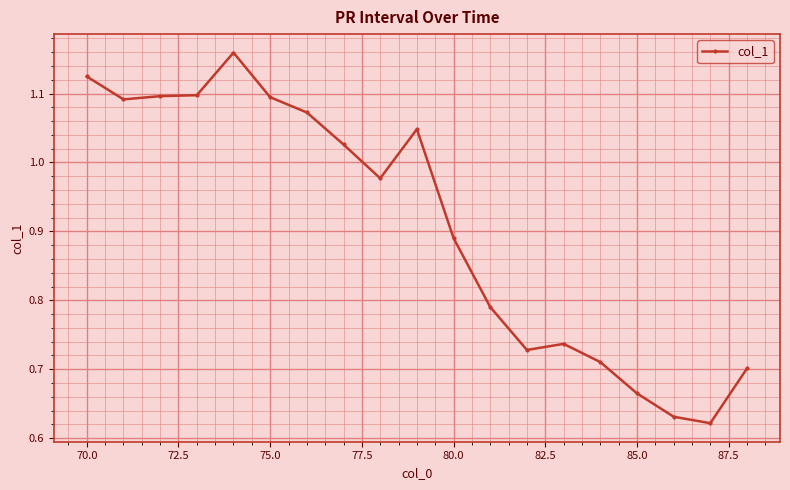

What is the difference between the maximum and minimum values?

0.5